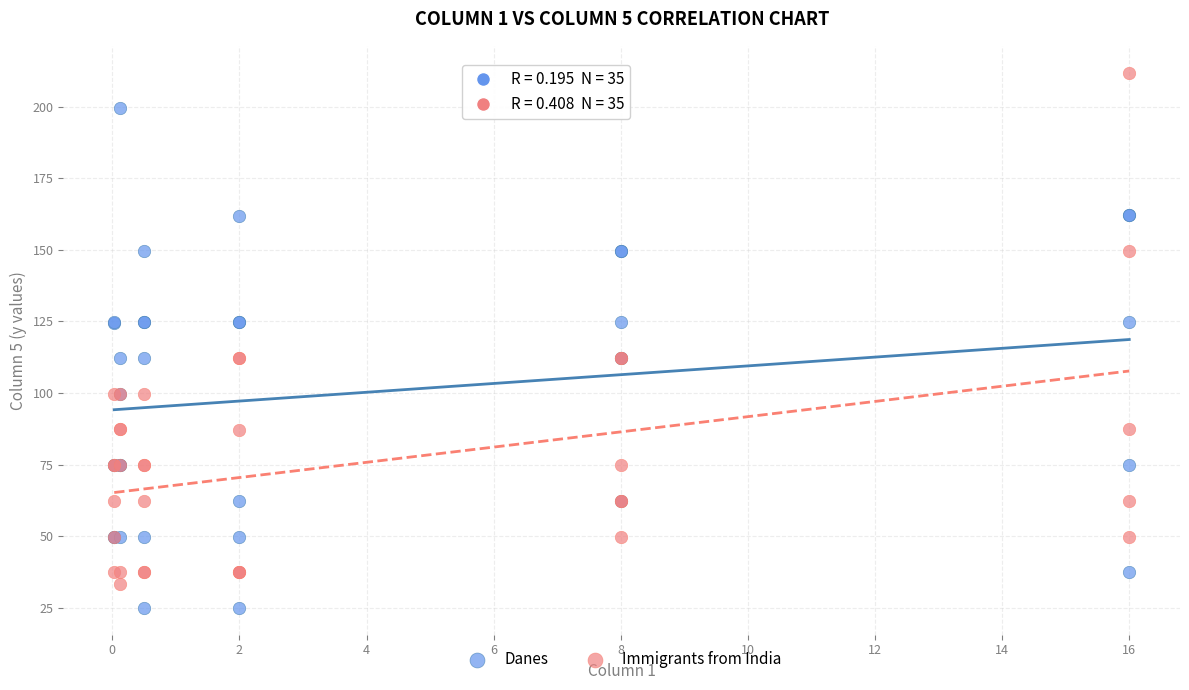

Which series has the widest spread of Y values?

Immigrants from India